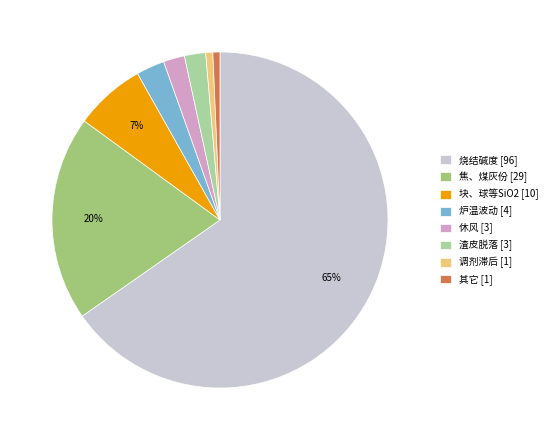

How many slices are in this pie chart?

8